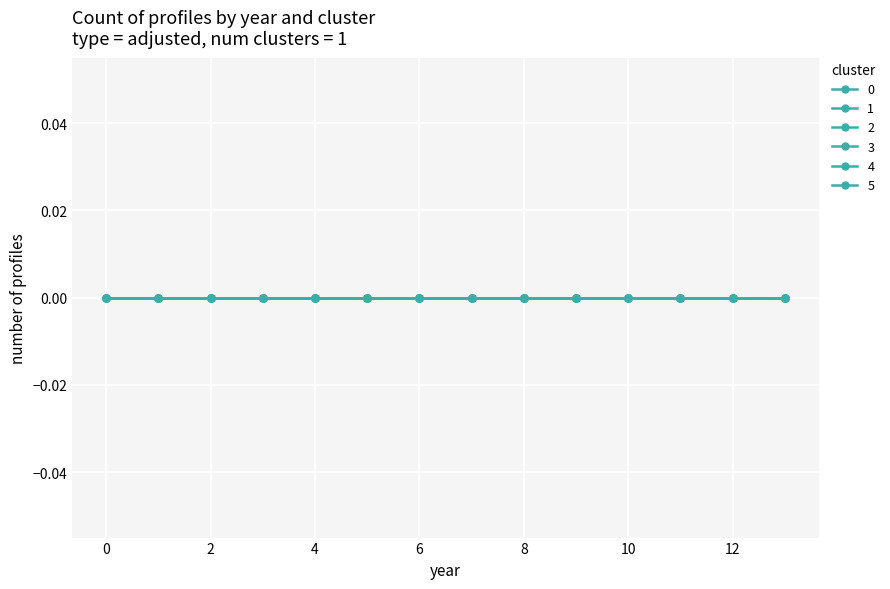

Which category has the highest value across all series?

13.0